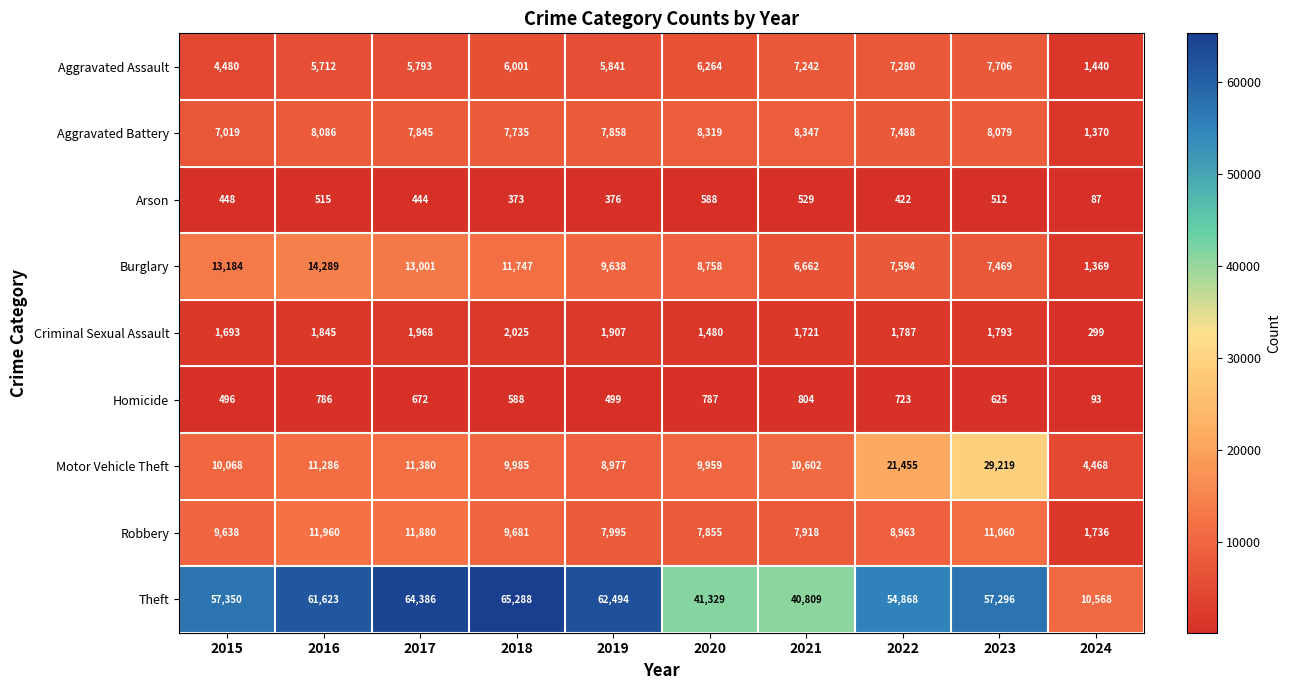

At which category is the sum across all series the highest?

2023